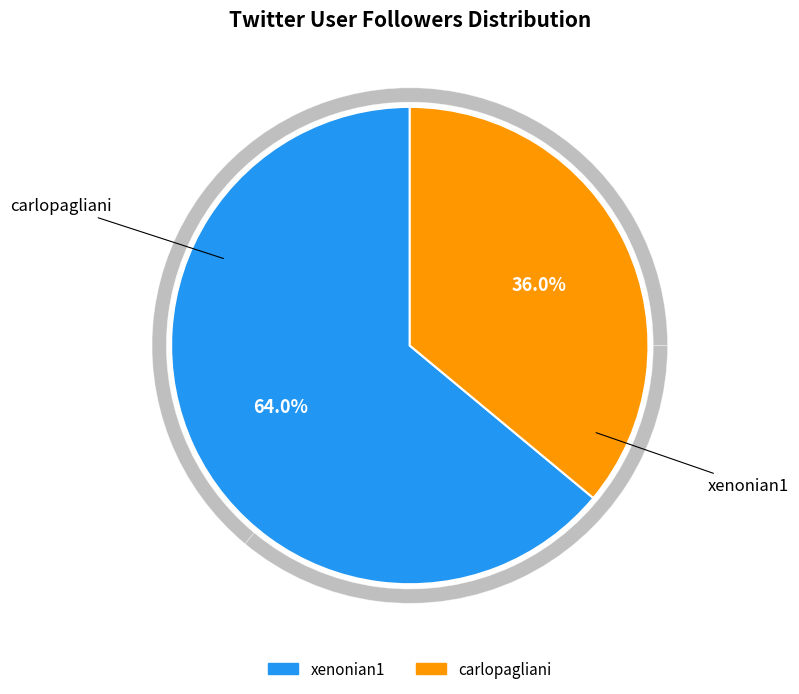

To the nearest percent, what is the difference between the largest and smallest slice percentages?

28%